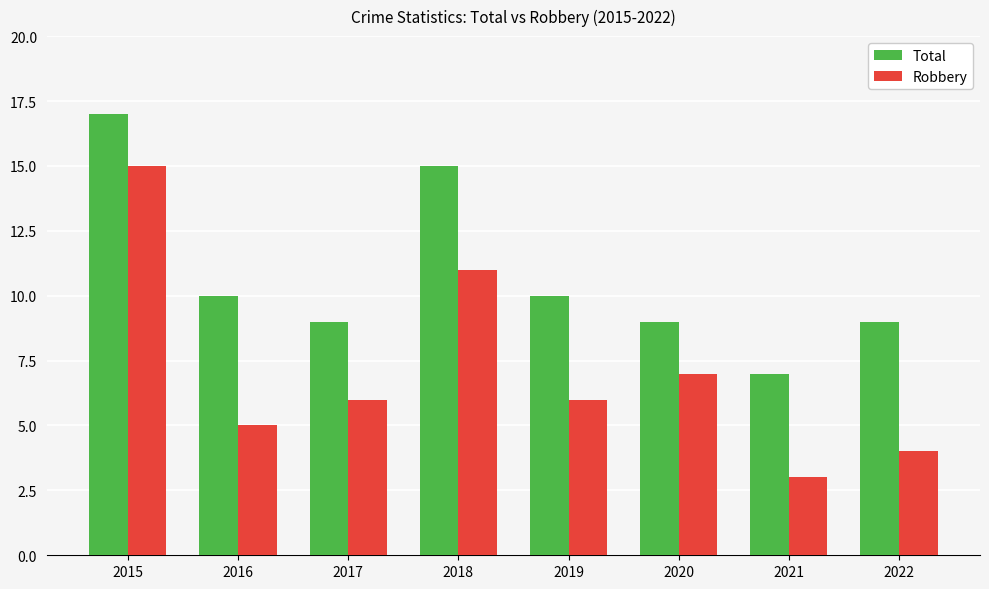

What are all the series names shown in the legend?

Total, Robbery